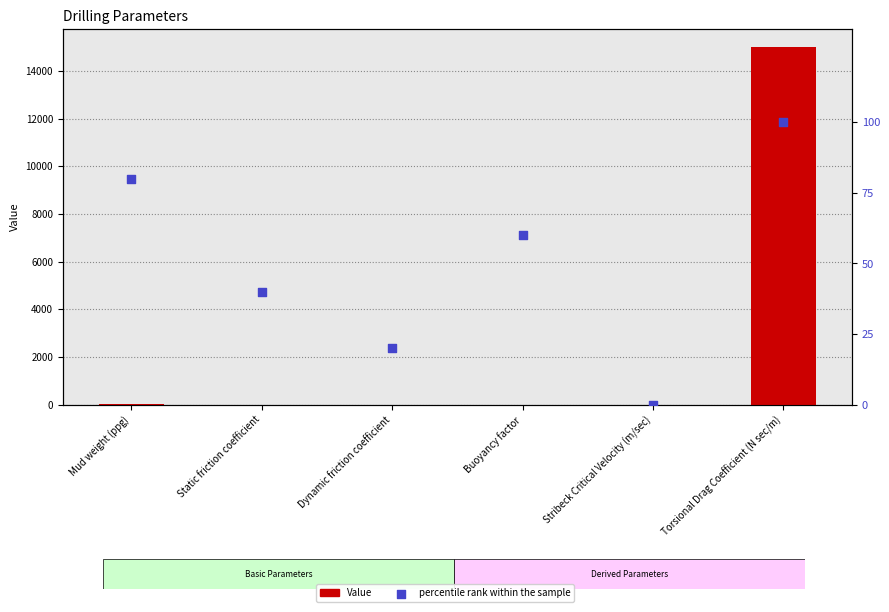

At how many categories does at least one series exceed 8429?

1